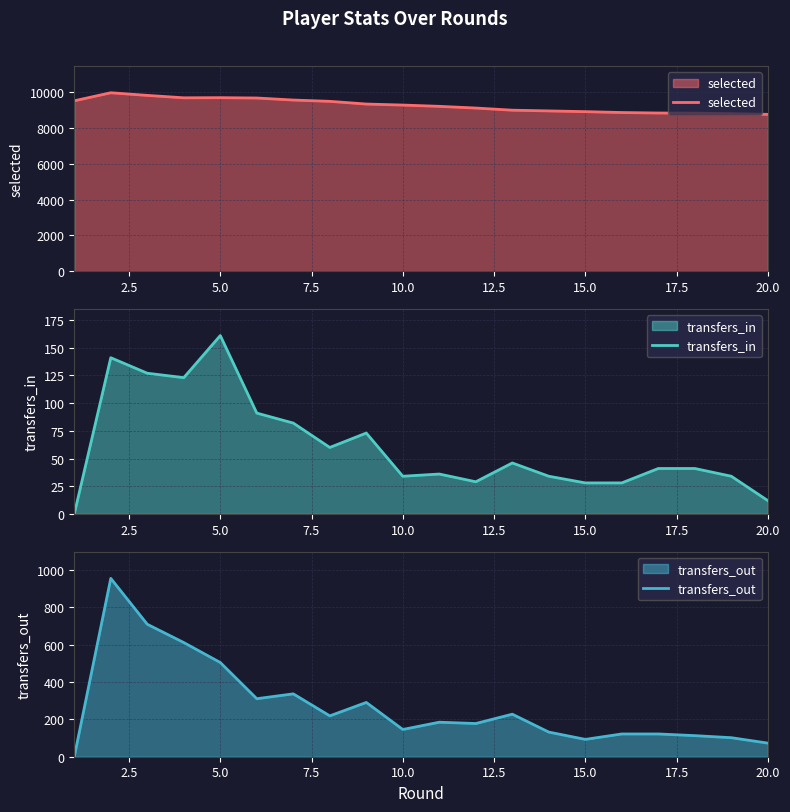

The value of selected at 20.0 is 15108. True or false?

False